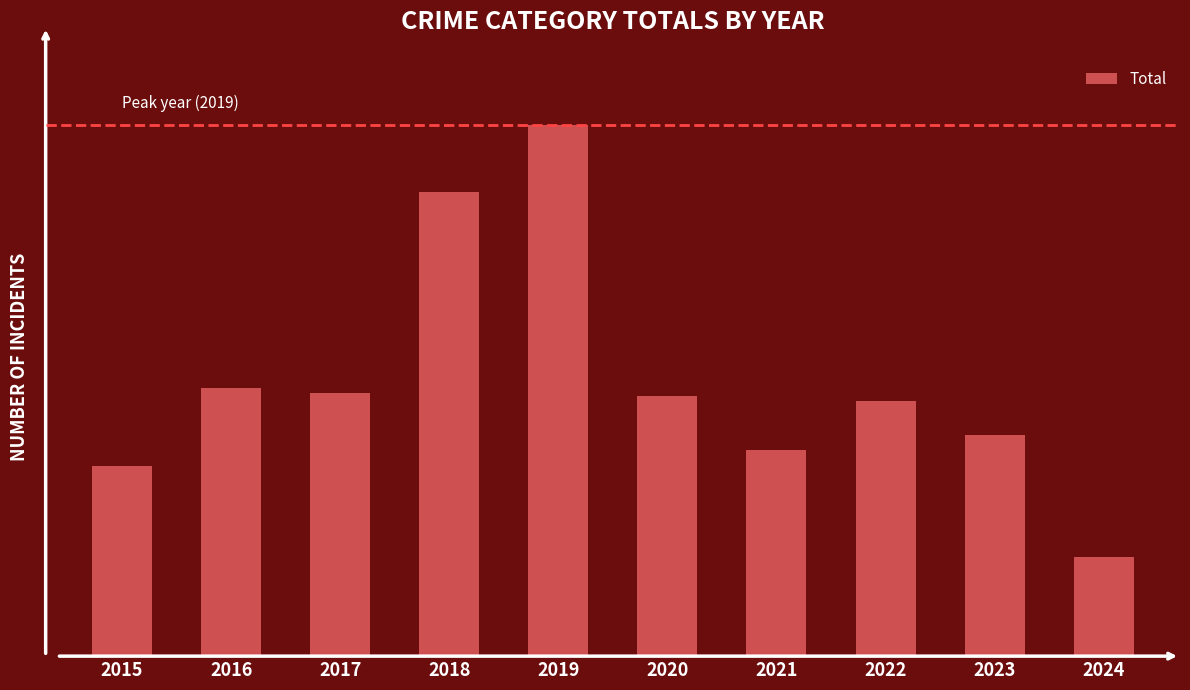

True or false: the data shows 79 at 2021.

True